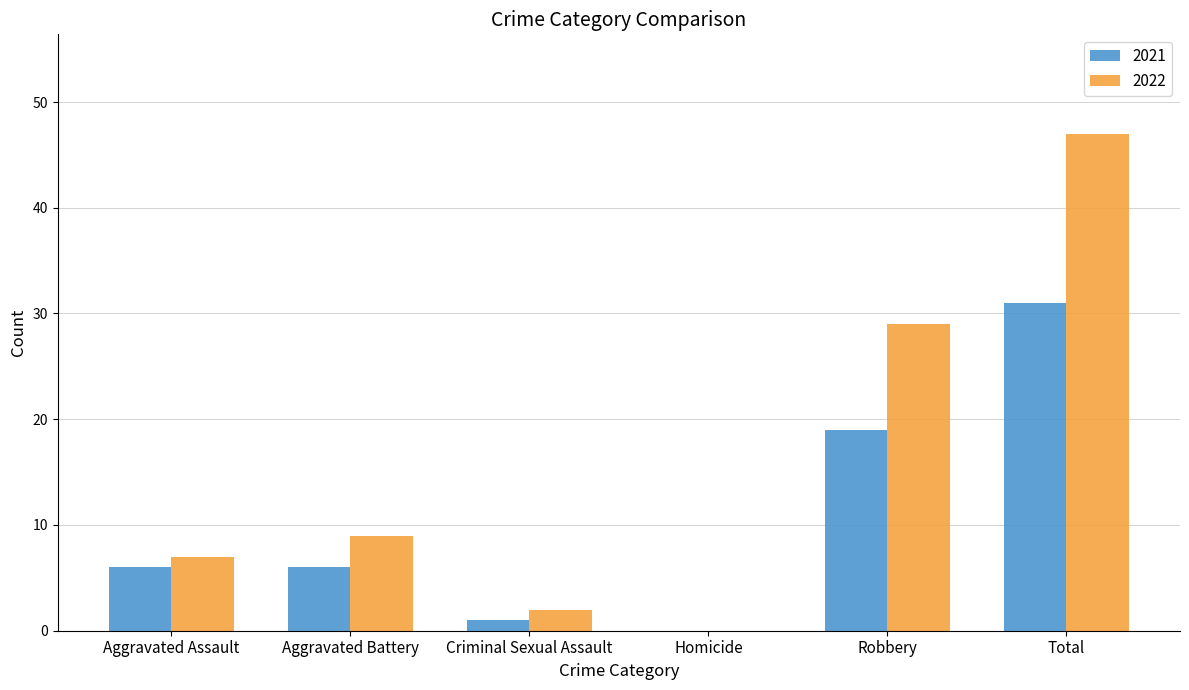

What is the spread (max minus min) of values at Aggravated Battery?

3